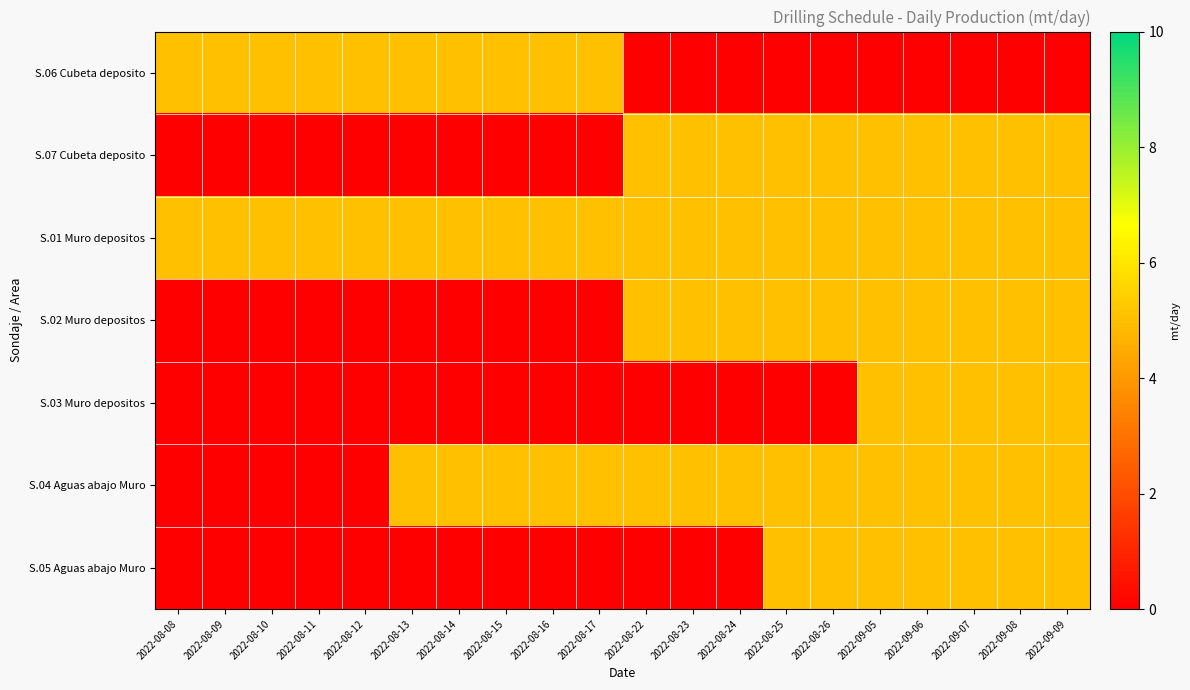

What is the sum of all S.06 Cubeta deposito values?

50